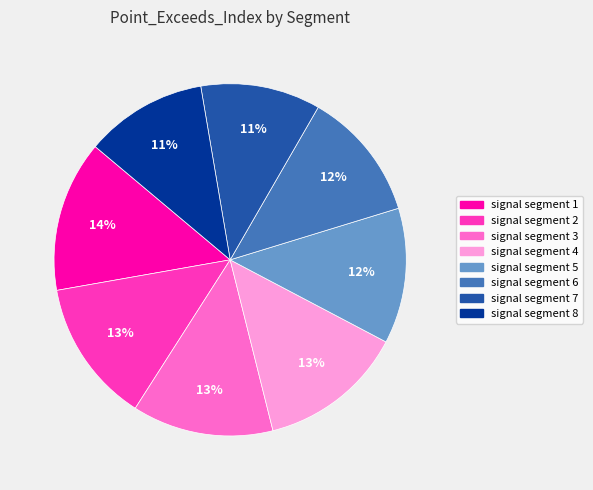

Which slice is the largest?

signal segment 1